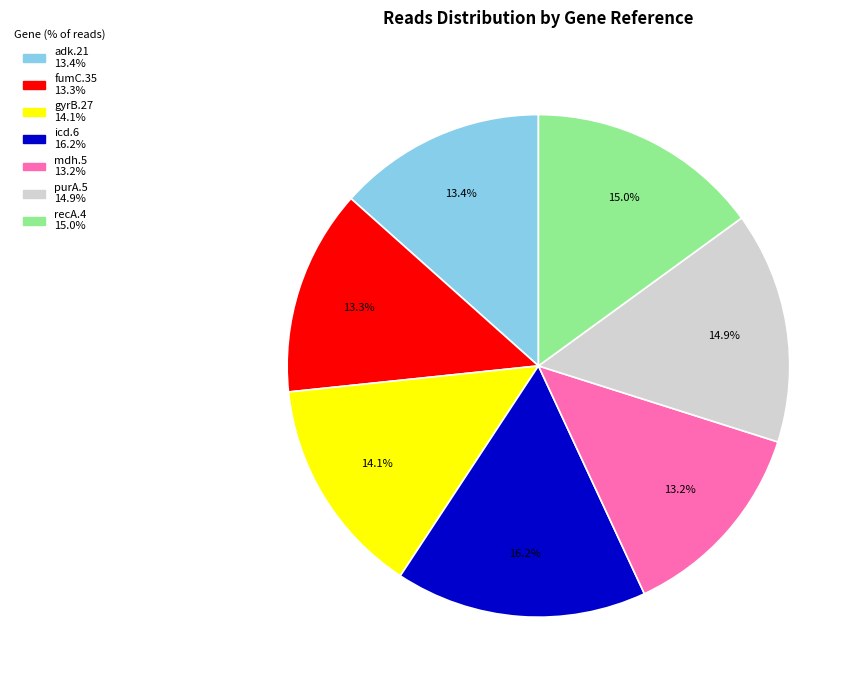

Which category has the biggest portion of the pie?

icd.6